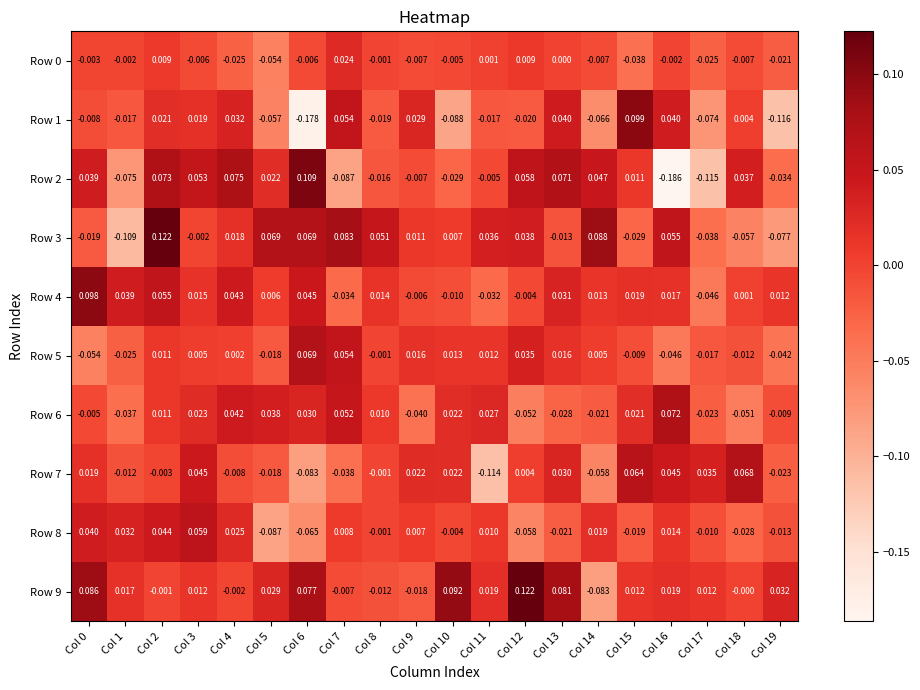

What is the spread (max minus min) of values at Col 14?

0.2